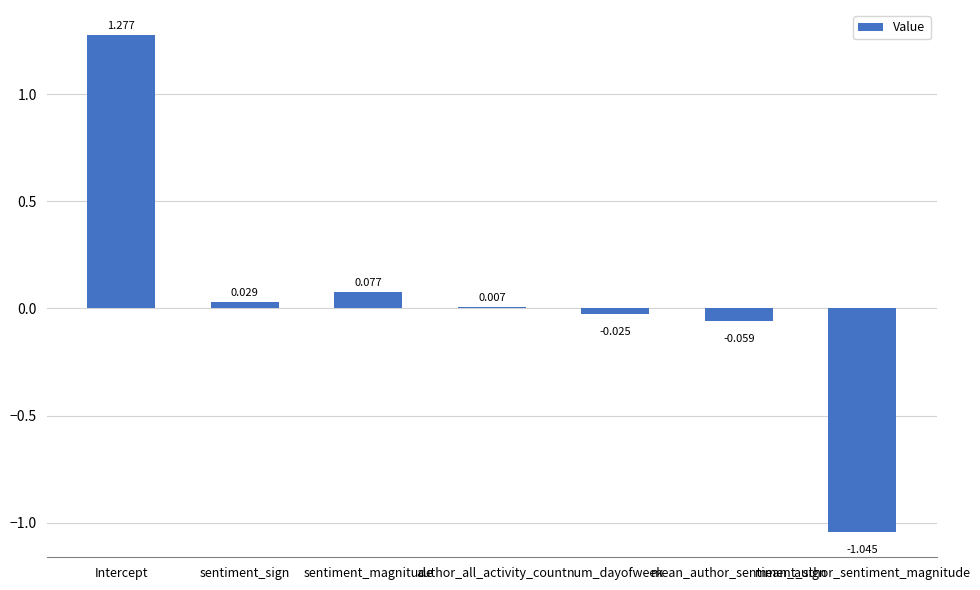

At which category does the chart reach its peak across all series?

Intercept